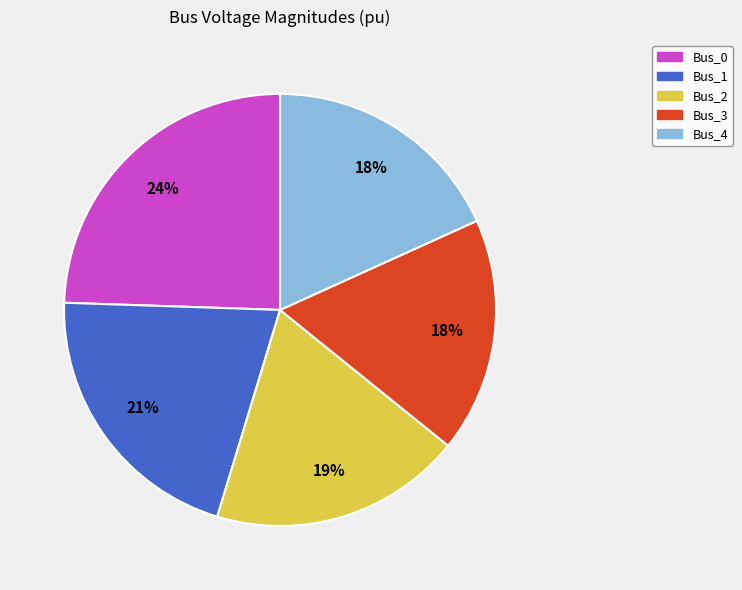

To the nearest percent, what portion does Bus_4 represent?

18%